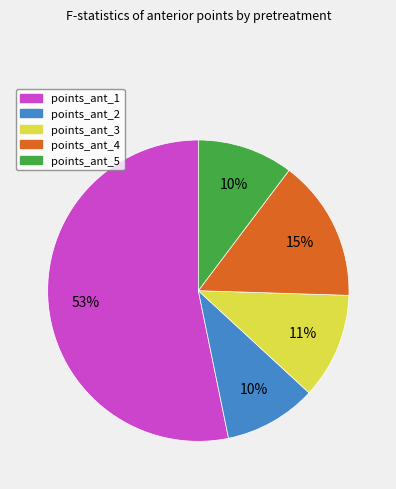

To the nearest percent, what percentage of the pie is points_ant_4?

15%